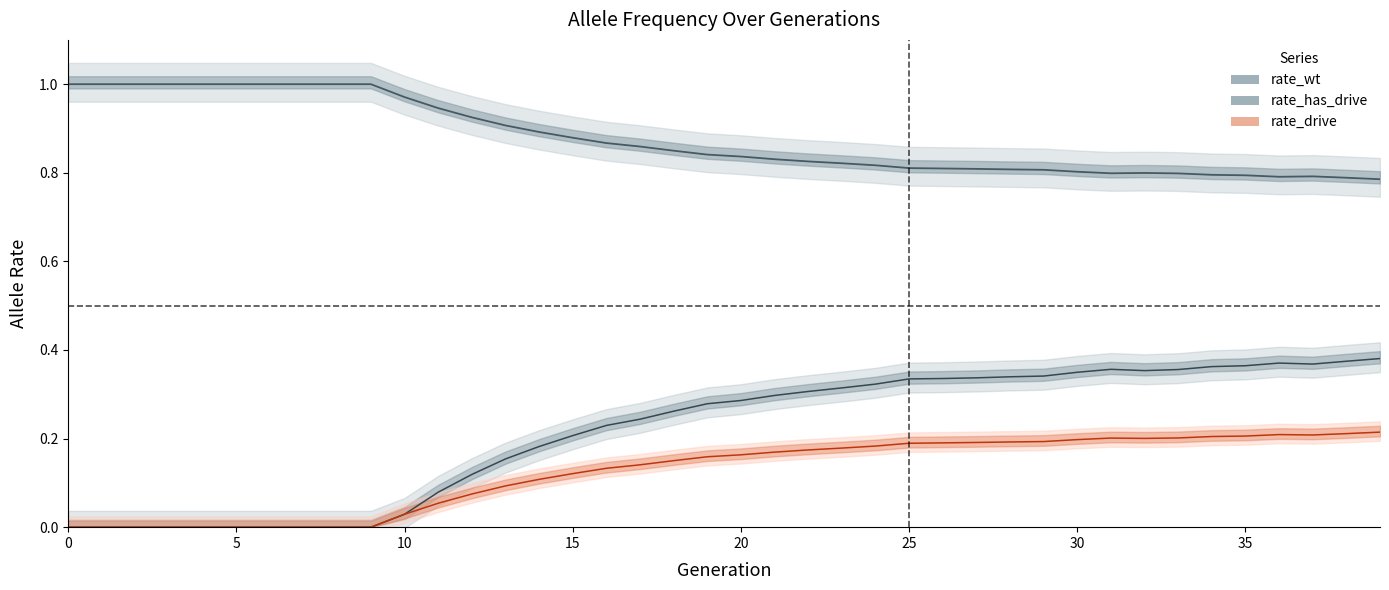

Count the rate_wt values in the range 0 to 1.

40